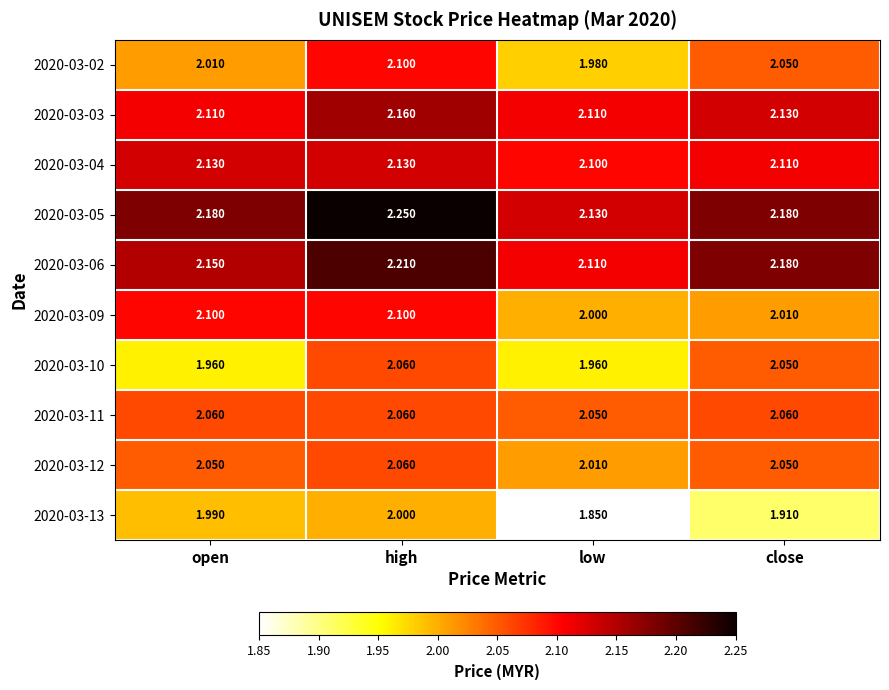

What is the total value across all series at low?

20.3